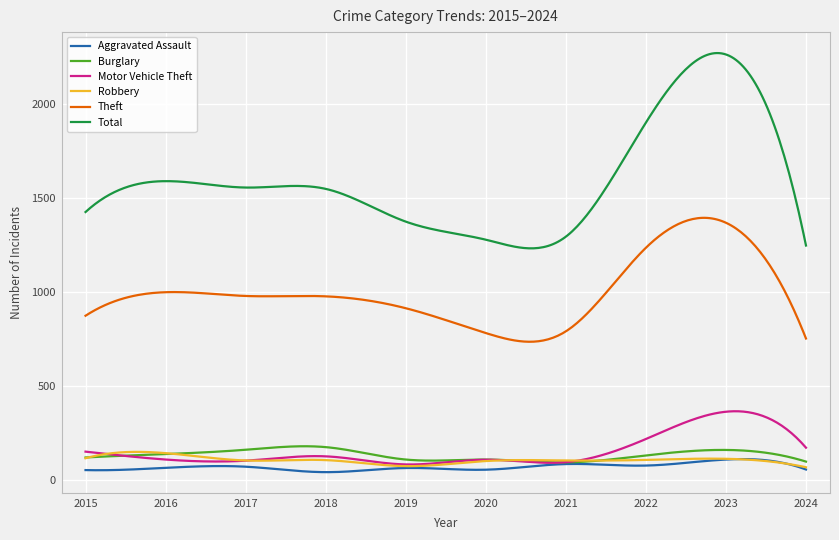

What is the maximum value shown in the chart?

2269.5